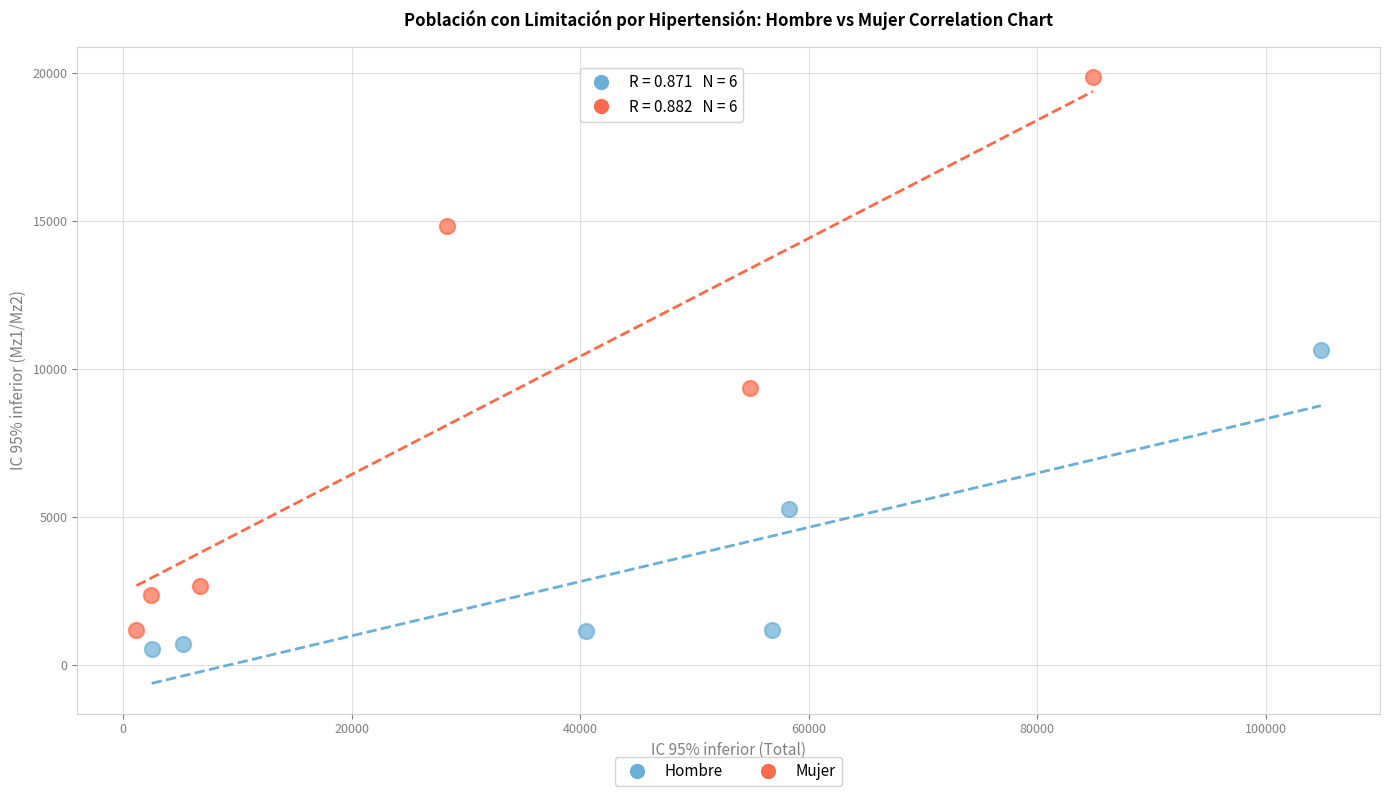

Which series contains the highest Y value?

Mujer